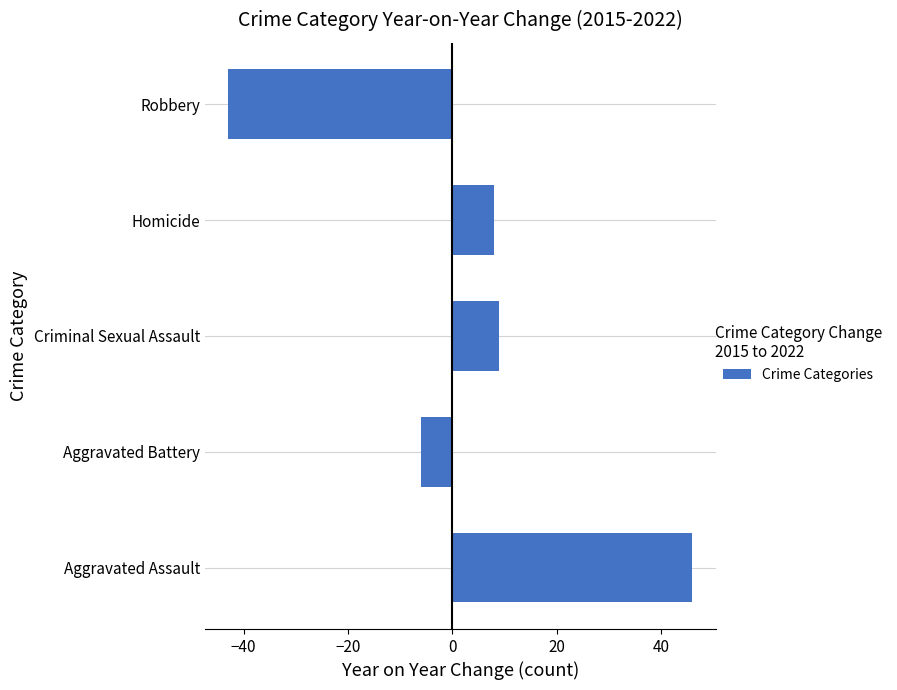

Between Aggravated Assault and Homicide, which is larger?

Aggravated Assault